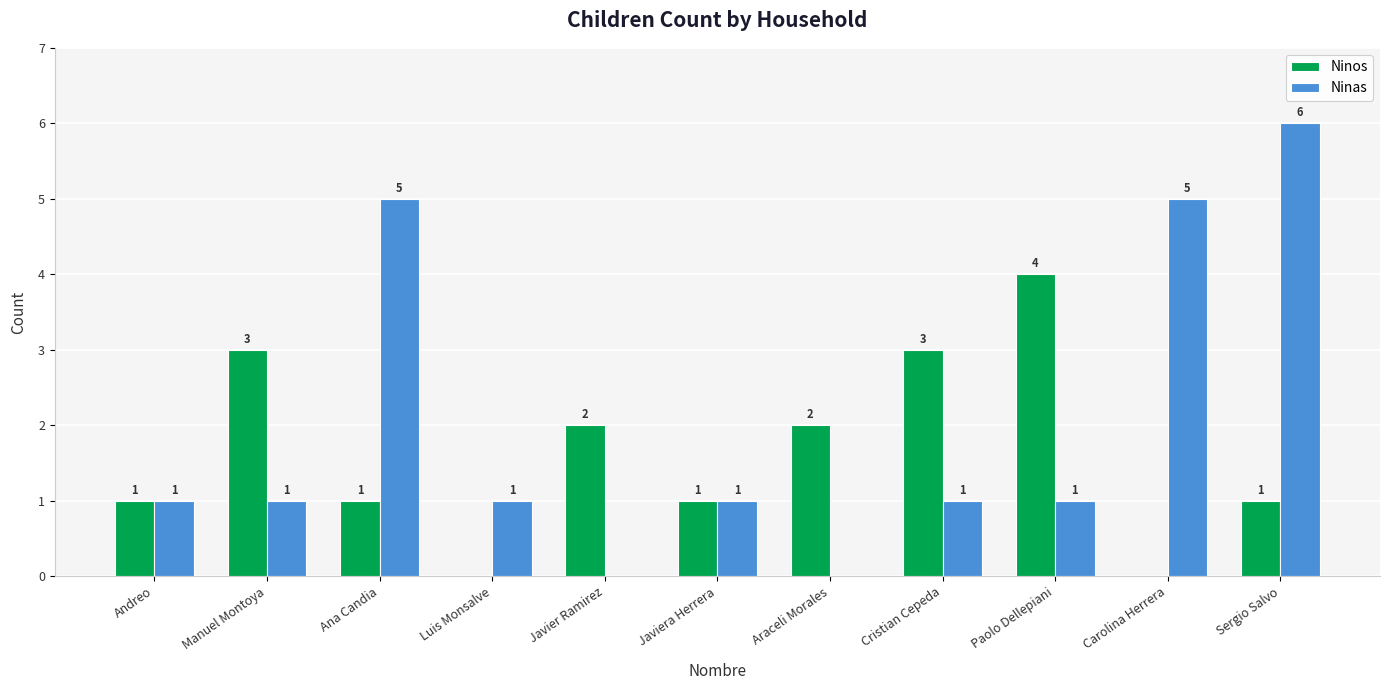

What value does the Ninas series have at Ana Candia?

5